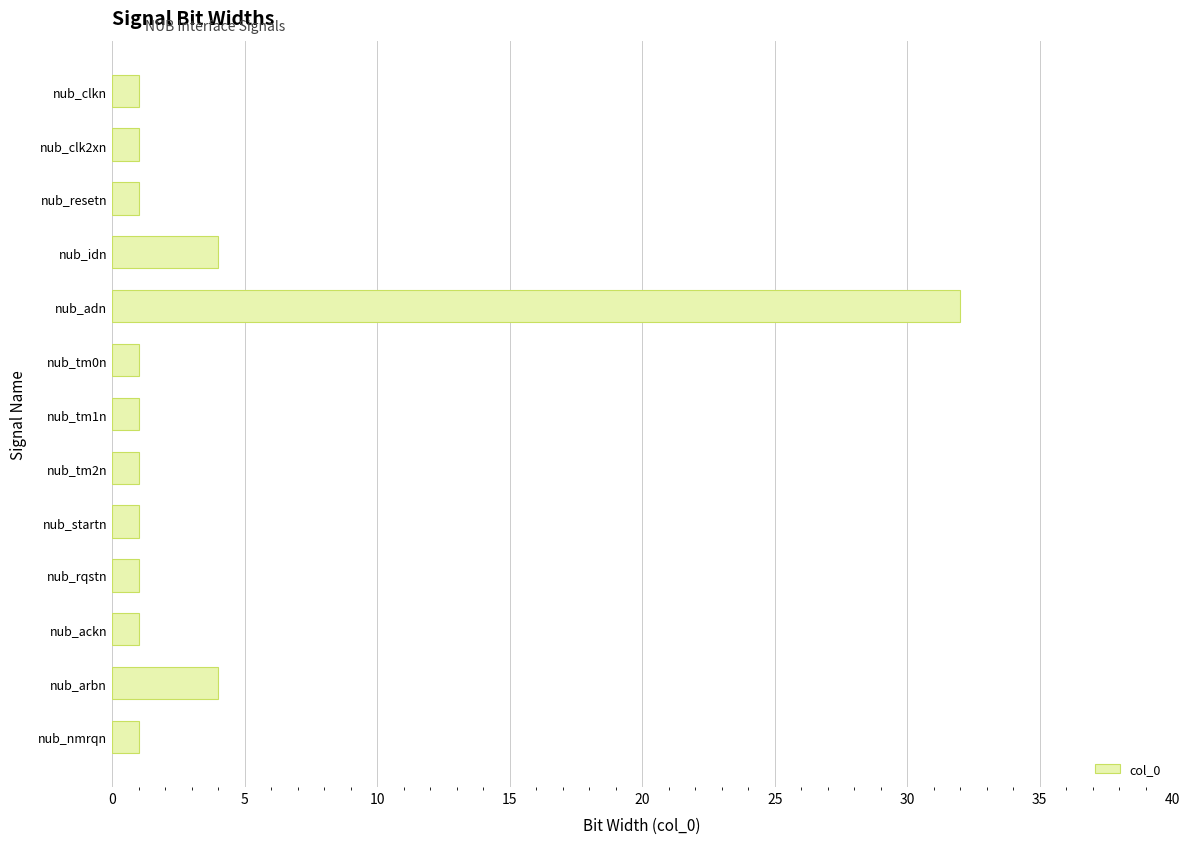

At which category does the chart reach its peak across all series?

nub_adn